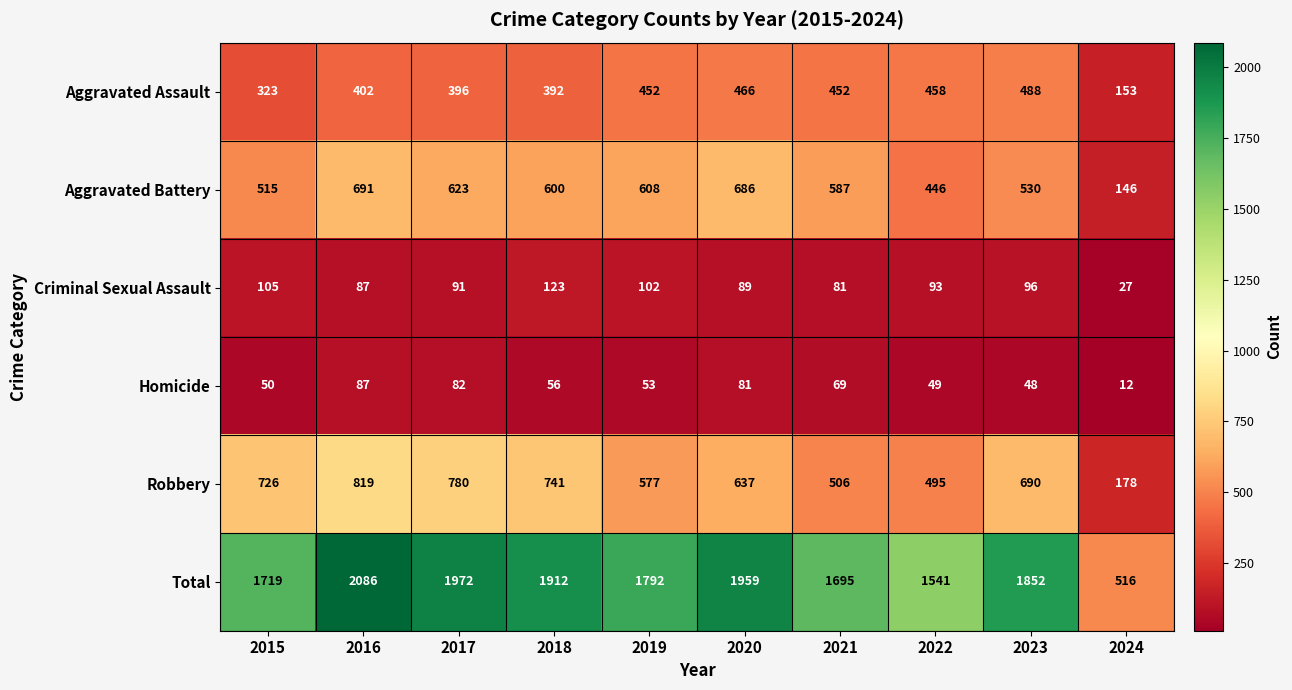

True or false: Robbery has a value of 1104 at 2017.

False